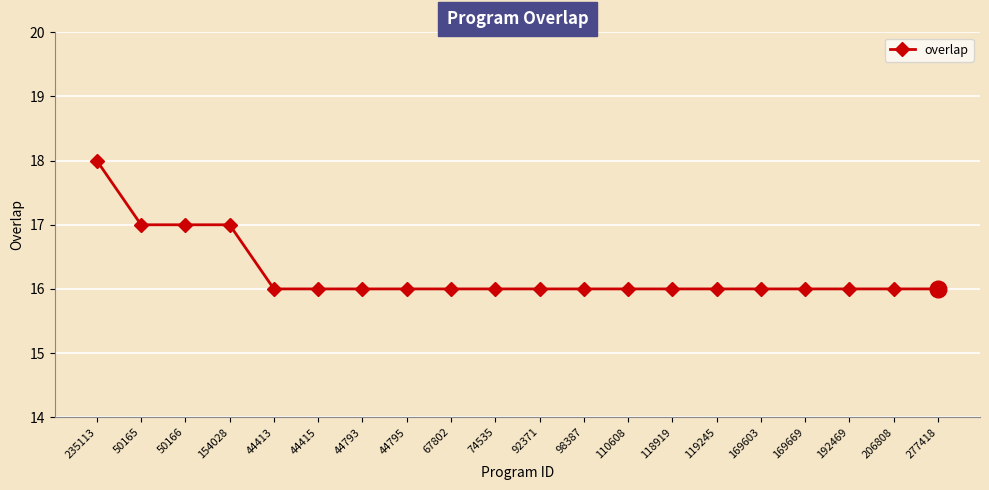

What is the minimum value shown in the chart?

16